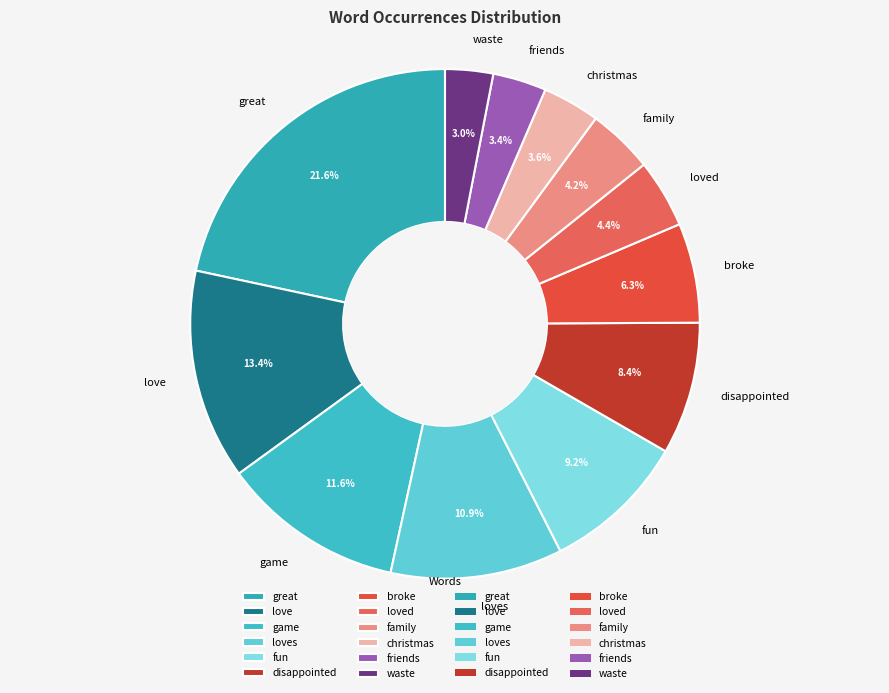

How many slices are in this pie chart?

12